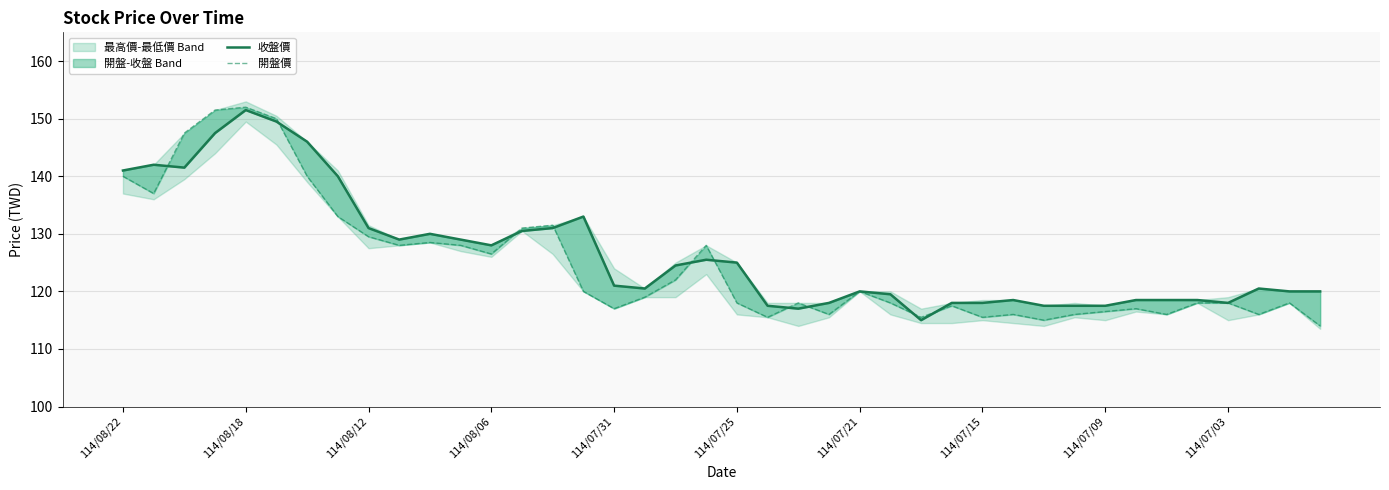

How many lines are shown in the chart?

2